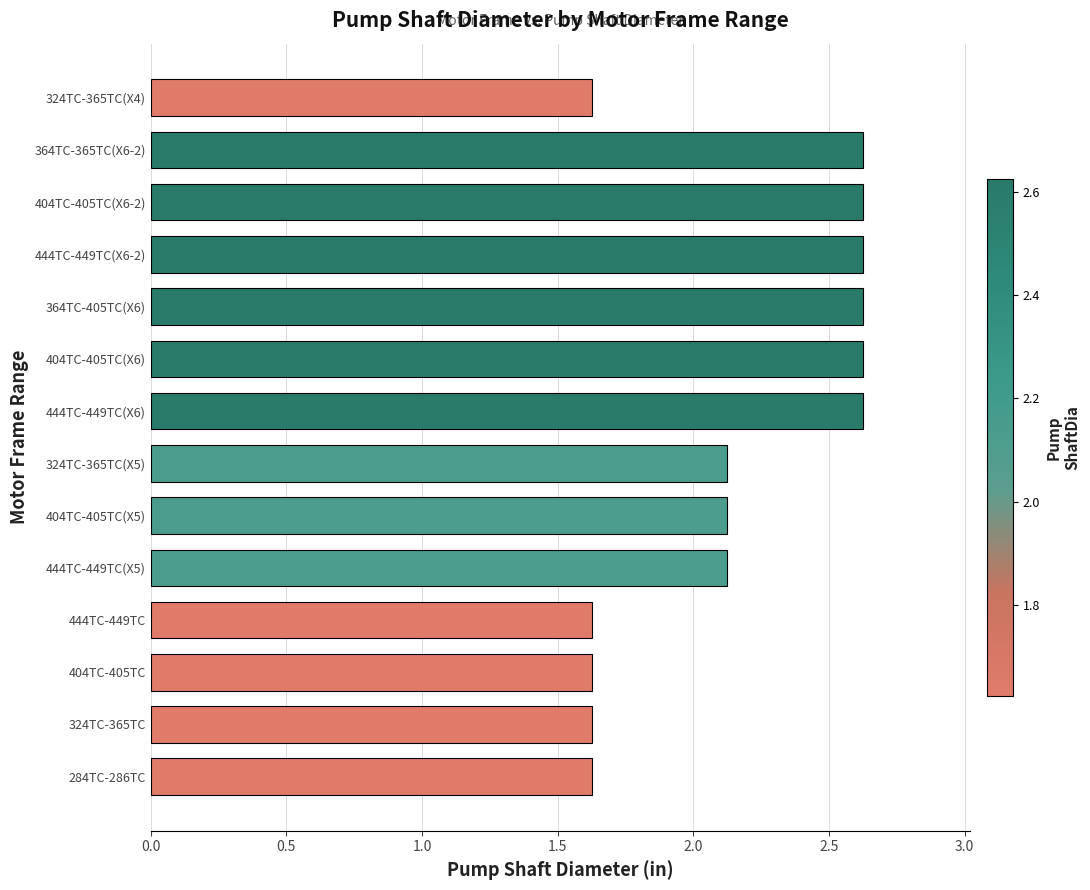

The value at 404TC-405TC is 2.2. True or false?

False